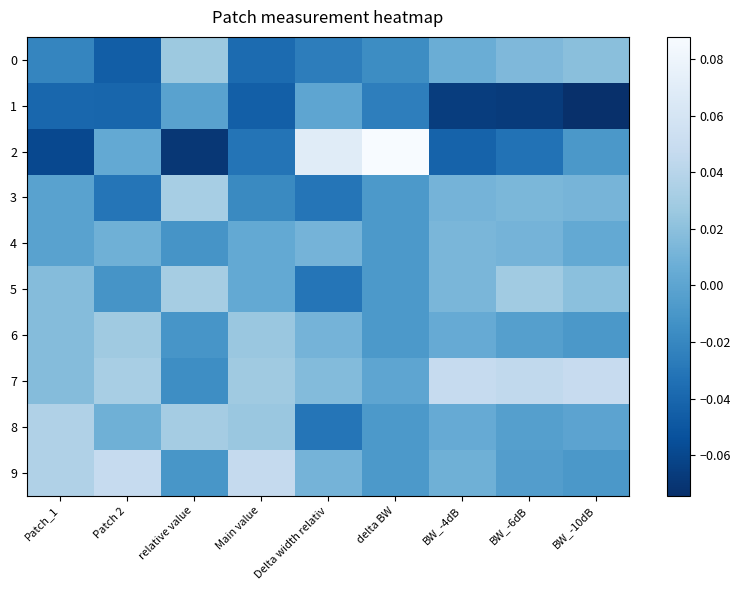

Reading left to right, what are all the values shown in this chart?

0: Patch_1=-0.0	Patch 2=-0.0	relative value=0.0	Main value=-0.0	Delta width relativ=-0.0	delta BW=-0.0	BW_-4dB=0.0	BW_-6dB=0.0	BW_-10dB=0.0
1: Patch_1=-0.0	Patch 2=-0.0	relative value=-0.0	Main value=-0.0	Delta width relativ=0.0	delta BW=-0.0	BW_-4dB=-0.1	BW_-6dB=-0.1	BW_-10dB=-0.1
2: Patch_1=-0.1	Patch 2=0.0	relative value=-0.1	Main value=-0.0	Delta width relativ=0.1	delta BW=0.1	BW_-4dB=-0.0	BW_-6dB=-0.0	BW_-10dB=-0.0
3: Patch_1=-0.0	Patch 2=-0.0	relative value=0.0	Main value=-0.0	Delta width relativ=-0.0	delta BW=-0.0	BW_-4dB=0.0	BW_-6dB=0.0	BW_-10dB=0.0
4: Patch_1=-0.0	Patch 2=0.0	relative value=-0.0	Main value=0.0	Delta width relativ=0.0	delta BW=-0.0	BW_-4dB=0.0	BW_-6dB=0.0	BW_-10dB=0.0
5: Patch_1=0.0	Patch 2=-0.0	relative value=0.0	Main value=0.0	Delta width relativ=-0.0	delta BW=-0.0	BW_-4dB=0.0	BW_-6dB=0.0	BW_-10dB=0.0
6: Patch_1=0.0	Patch 2=0.0	relative value=-0.0	Main value=0.0	Delta width relativ=0.0	delta BW=-0.0	BW_-4dB=0.0	BW_-6dB=-0.0	BW_-10dB=-0.0
7: Patch_1=0.0	Patch 2=0.0	relative value=-0.0	Main value=0.0	Delta width relativ=0.0	delta BW=0.0	BW_-4dB=0.0	BW_-6dB=0.0	BW_-10dB=0.0
8: Patch_1=0.0	Patch 2=0.0	relative value=0.0	Main value=0.0	Delta width relativ=-0.0	delta BW=-0.0	BW_-4dB=0.0	BW_-6dB=-0.0	BW_-10dB=-0.0
9: Patch_1=0.0	Patch 2=0.0	relative value=-0.0	Main value=0.0	Delta width relativ=0.0	delta BW=-0.0	BW_-4dB=0.0	BW_-6dB=-0.0	BW_-10dB=-0.0